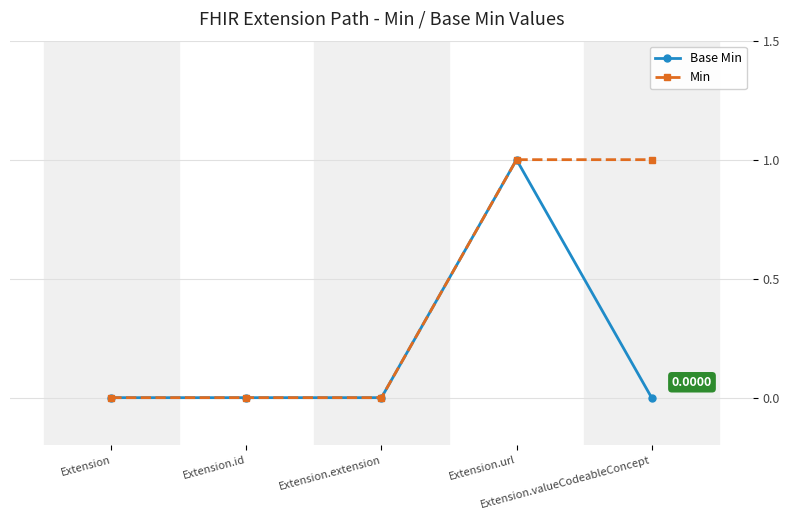

True or false: Base Min has more than 2 interior local peaks.

False